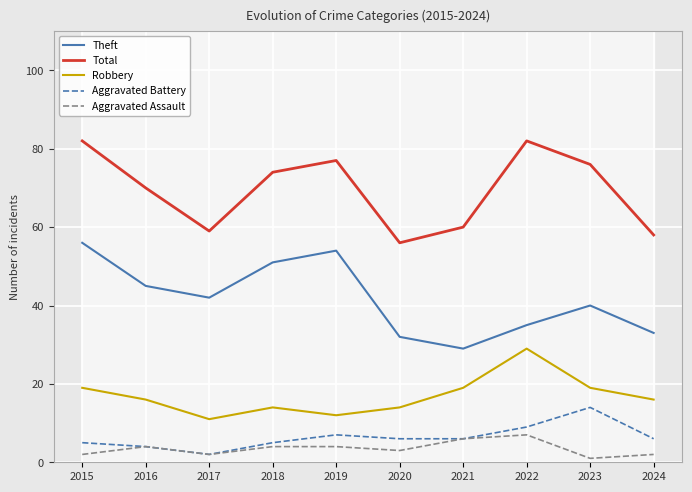

True or false: Robbery has more than 0 points higher than both neighbors.

True